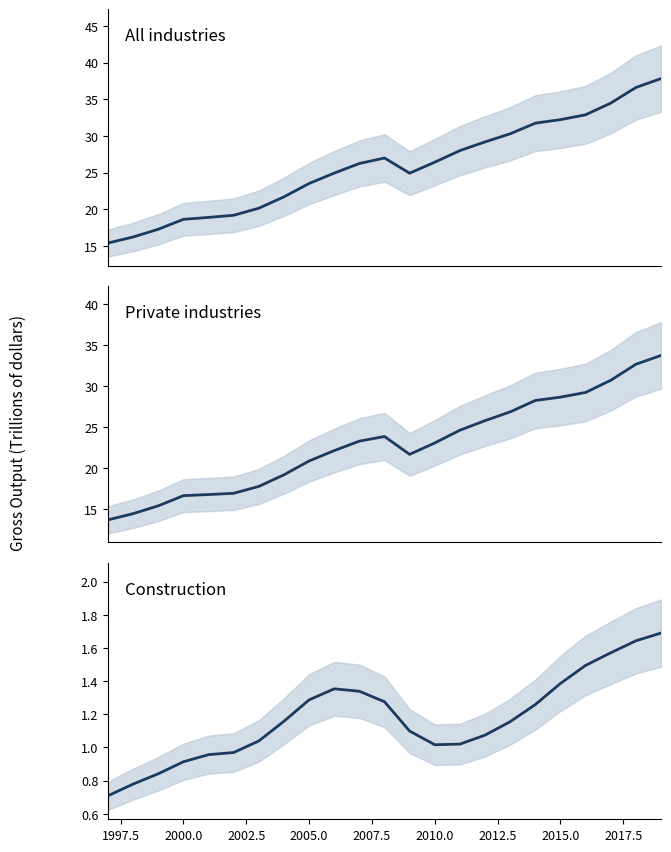

What is the value of the Construction point at the 14th from the left?

1.0